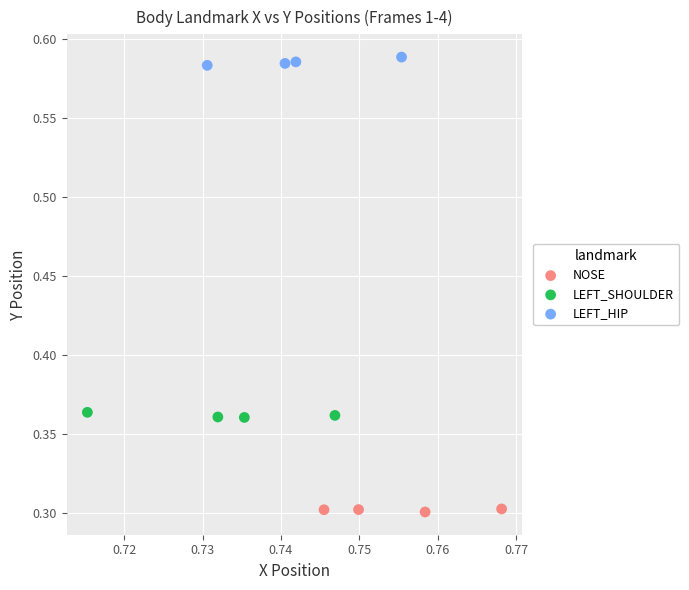

What are all the series names shown in the legend?

NOSE, LEFT_SHOULDER, LEFT_HIP